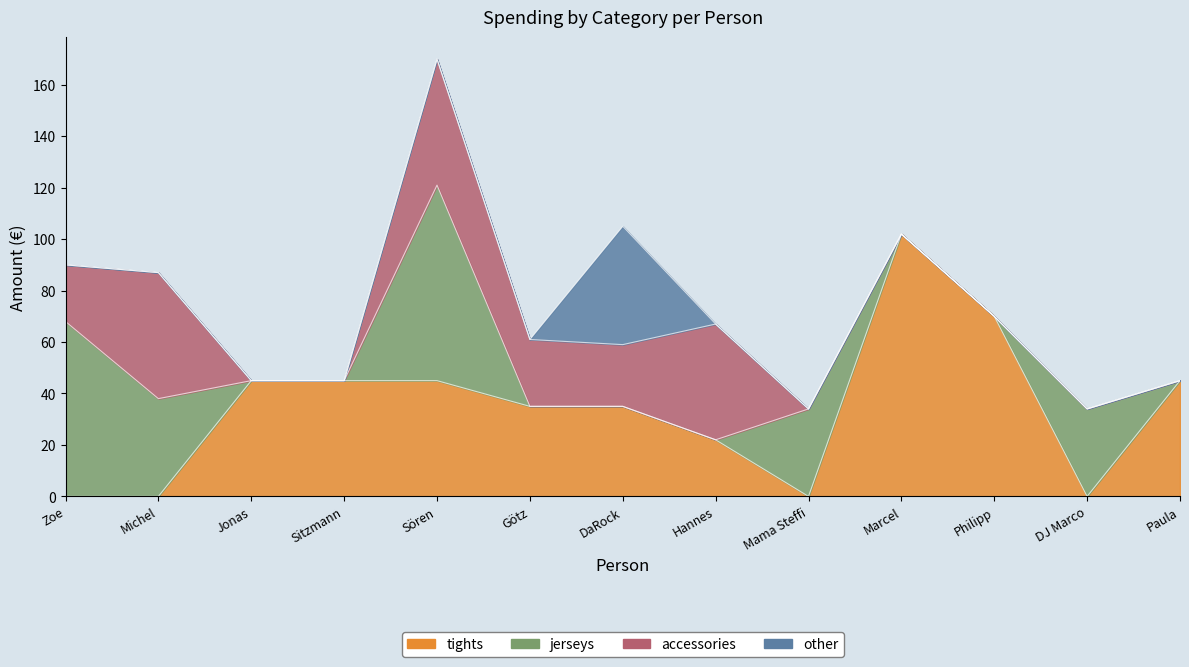

What is the greatest value displayed?

102